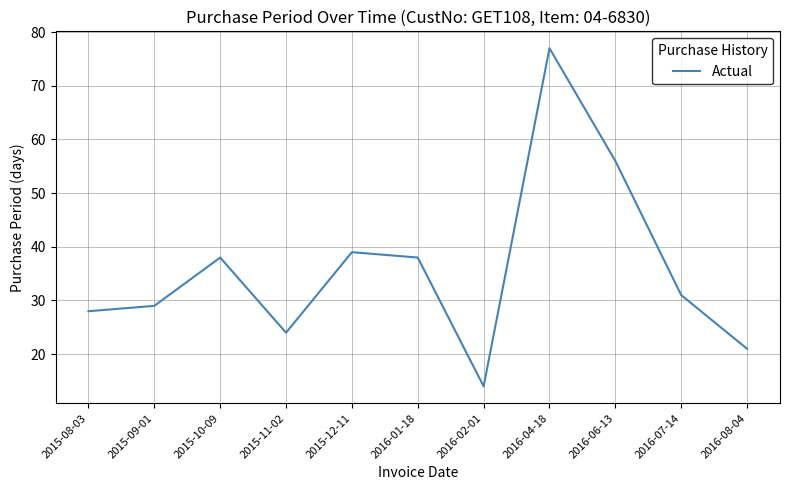

What position from the left is 2015-10-09?

3